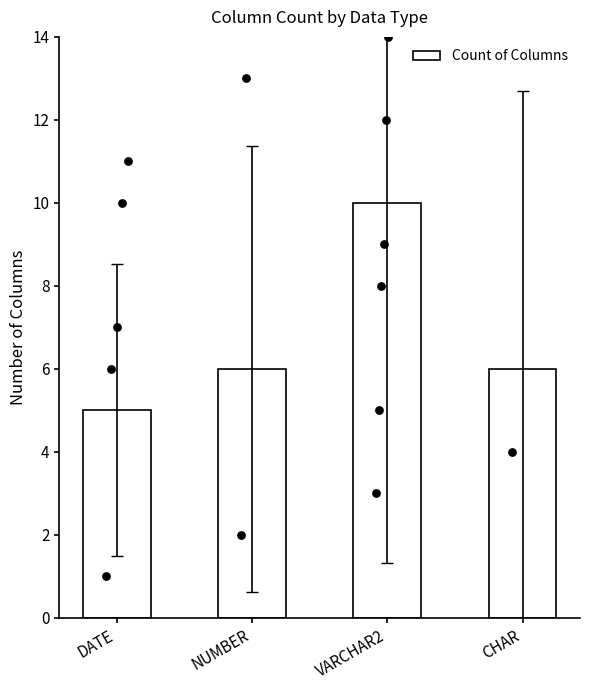

Which has a higher value, NUMBER or DATE?

NUMBER